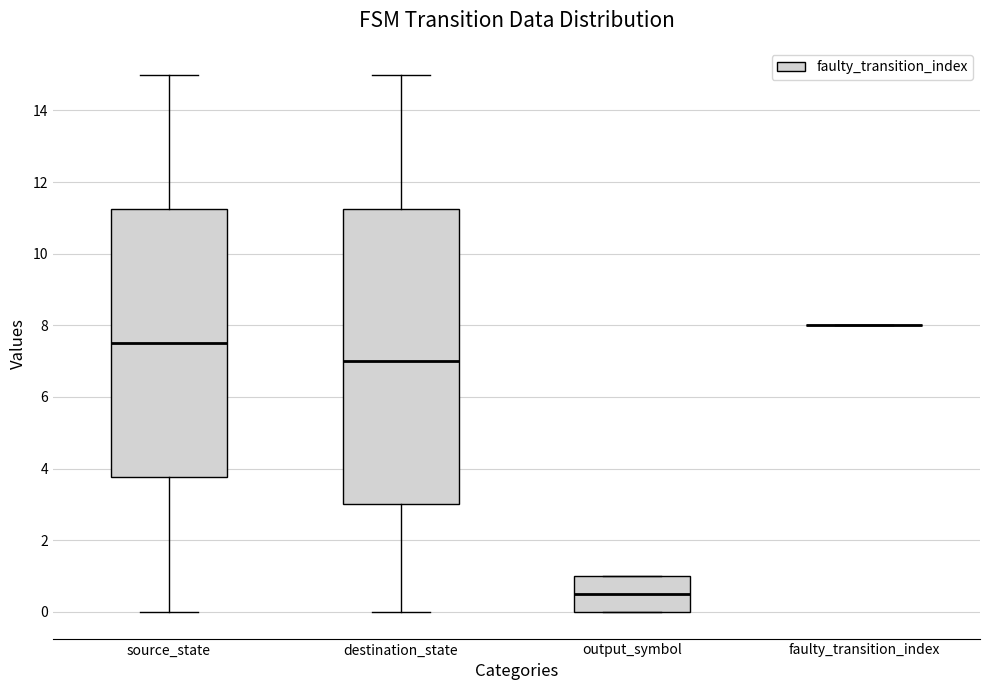

Reading left to right, transcribe this box plot: for each box, give where its median line is, the range the box spans, and where its two whiskers end, as read against the y-axis. The values are not printed on the chart, so give them approximately, as read against the axis.

source_state: median 7.6, box 3.8 to 11.2, whiskers 0.0 to 15.0
destination_state: median 7.0, box 3.0 to 11.2, whiskers 0.0 to 15.0
output_symbol: median 0.6, box 0.0 to 1.0, whiskers 0.0 to 1.0
faulty_transition_index: box collapsed to a line at 8.0, whiskers 8.0 to 8.0